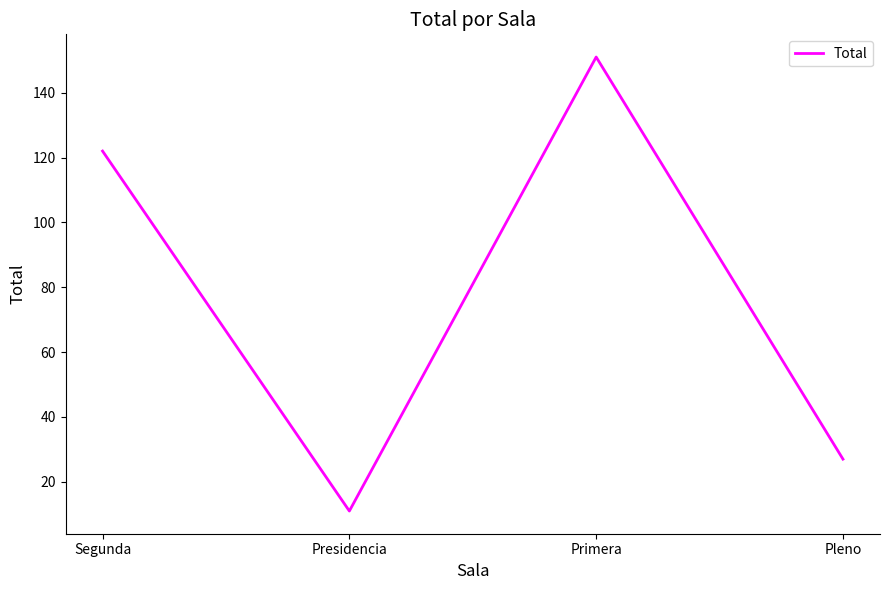

Count the values in the range 27 to 151.

3